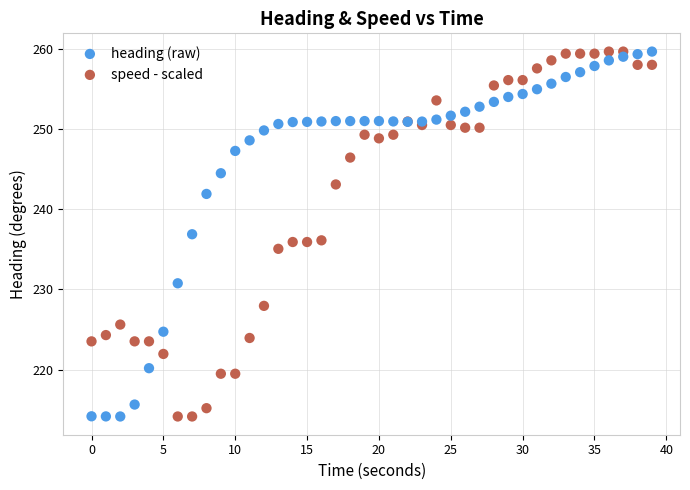

What is the X range (max minus min) for the scatter plot?

39.0